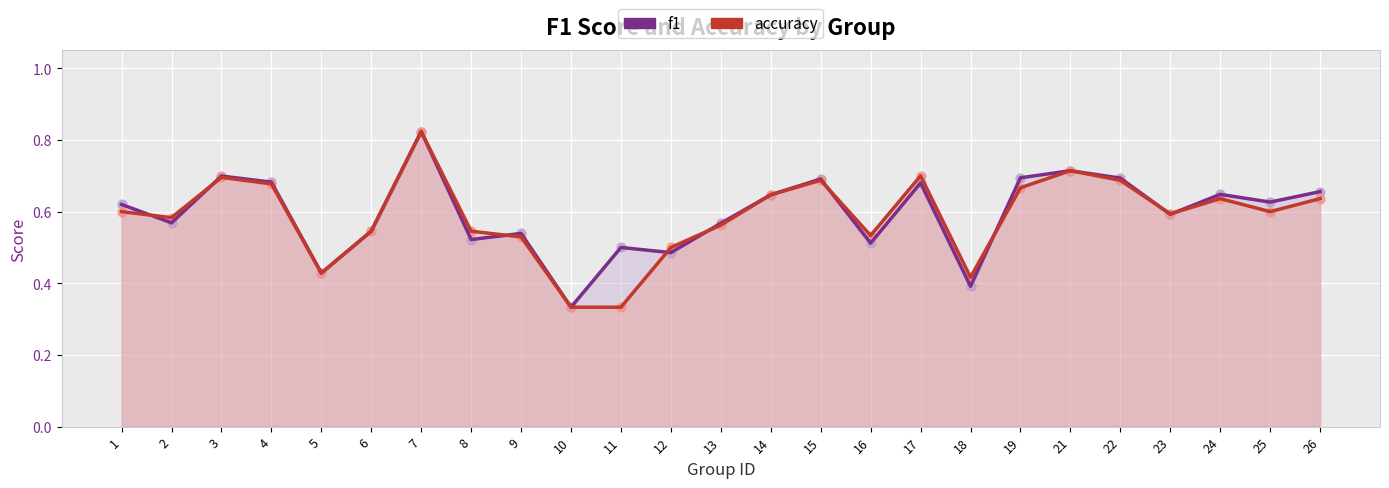

What are all the series names shown in the legend?

f1, accuracy